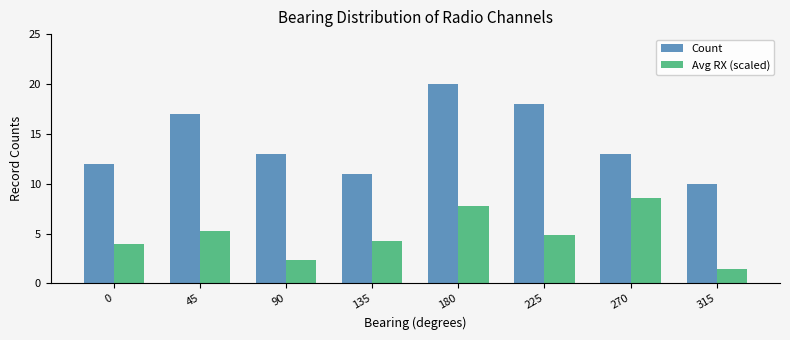

What is the approximate value of Avg RX (scaled) at 180?

7.7